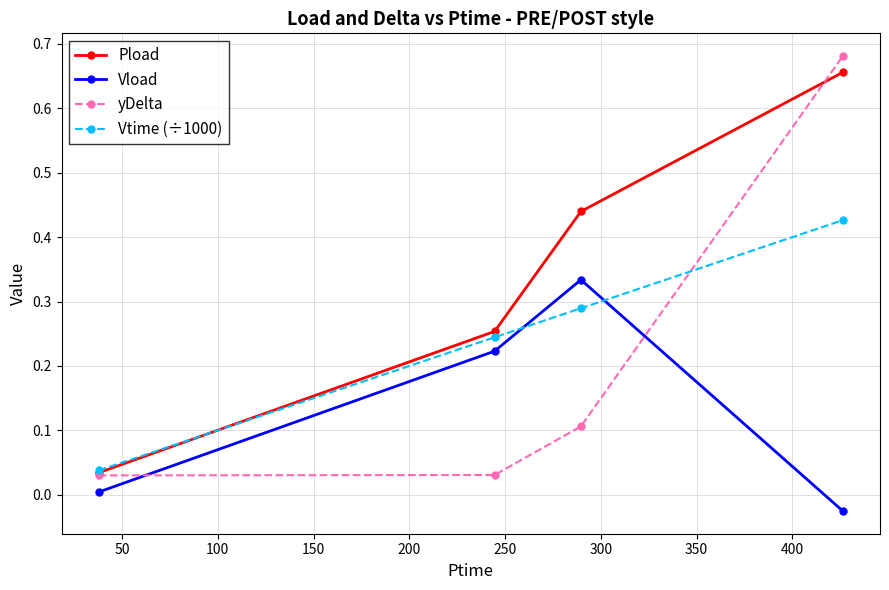

How many distinct data groups are displayed?

4